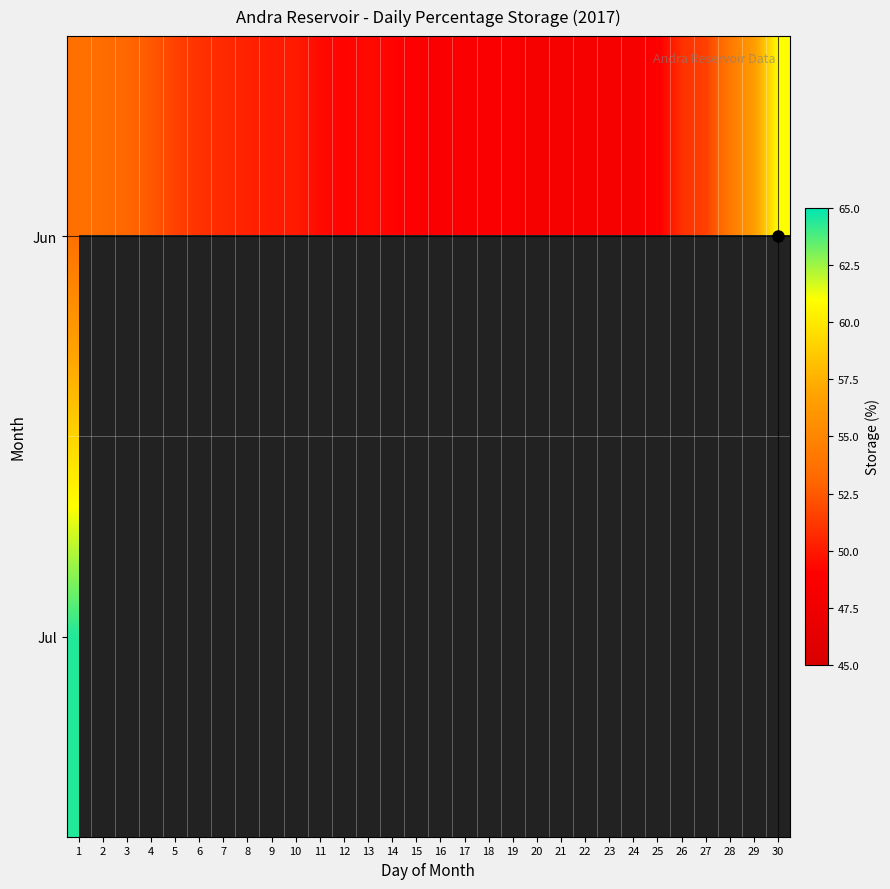

What is the difference between the maximum and minimum values in the Jun series?

12.7